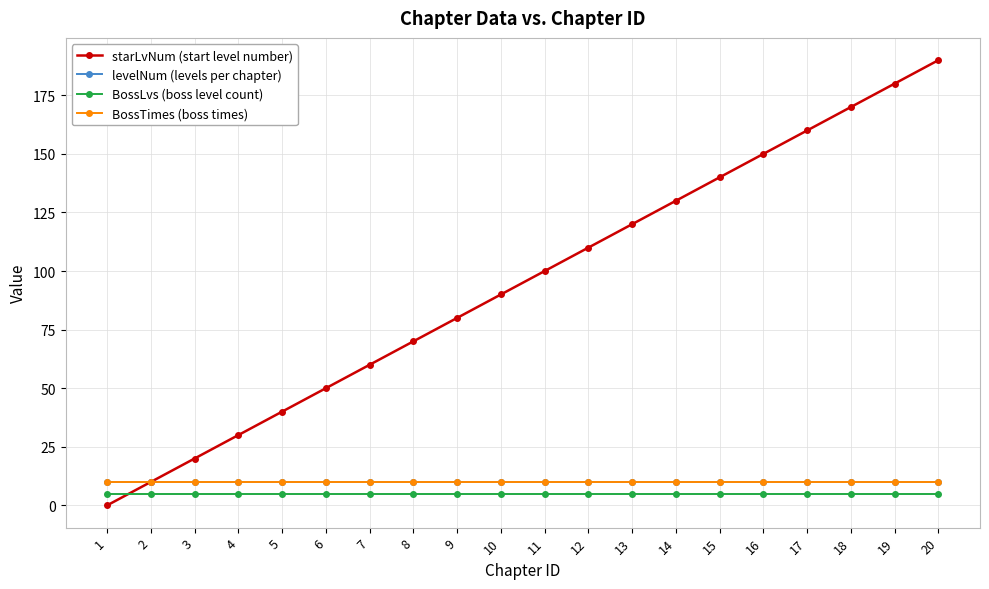

True or false: BossTimes (boss times) and levelNum (levels per chapter) cross at least once.

False